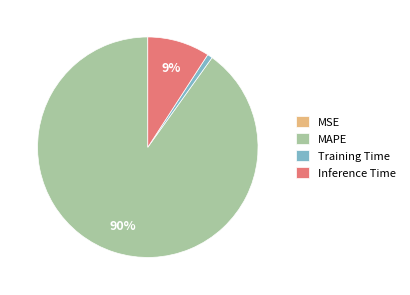

True or false: MAPE accounts for 90% of the total.

True